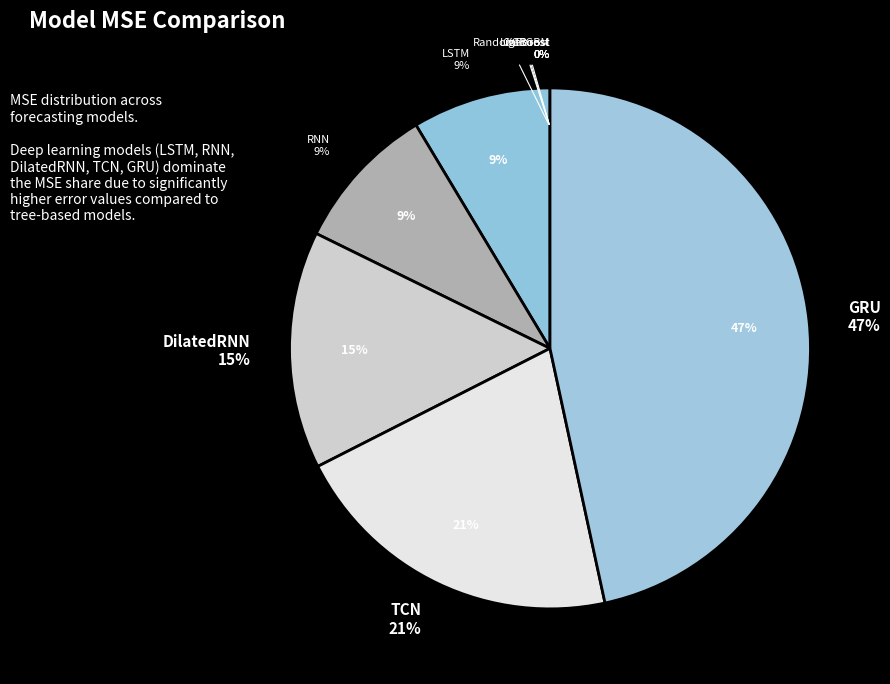

Is there a majority slice in this chart?

No